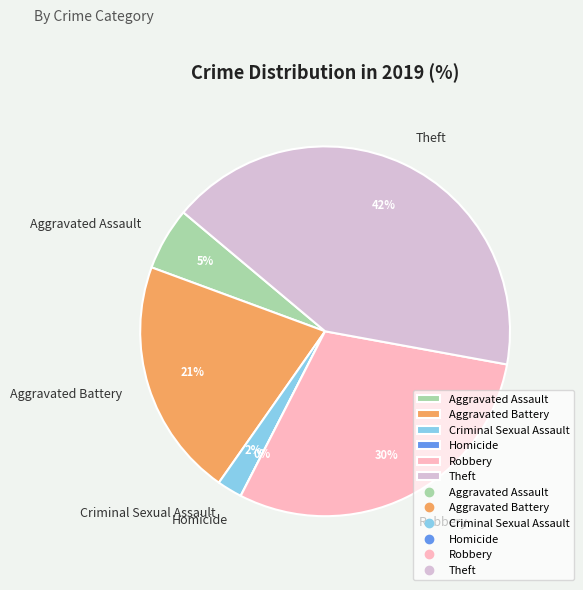

Is Aggravated Battery the majority of the pie?

No